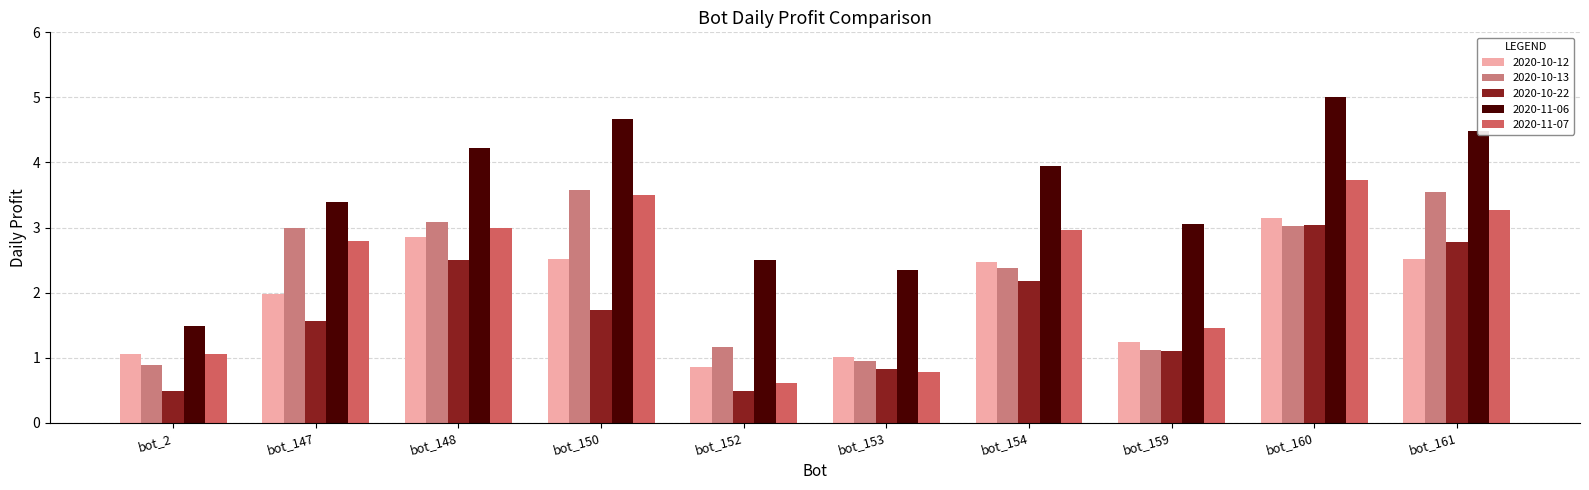

The value of 2020-11-06 at bot_148 is 7.0. True or false?

False